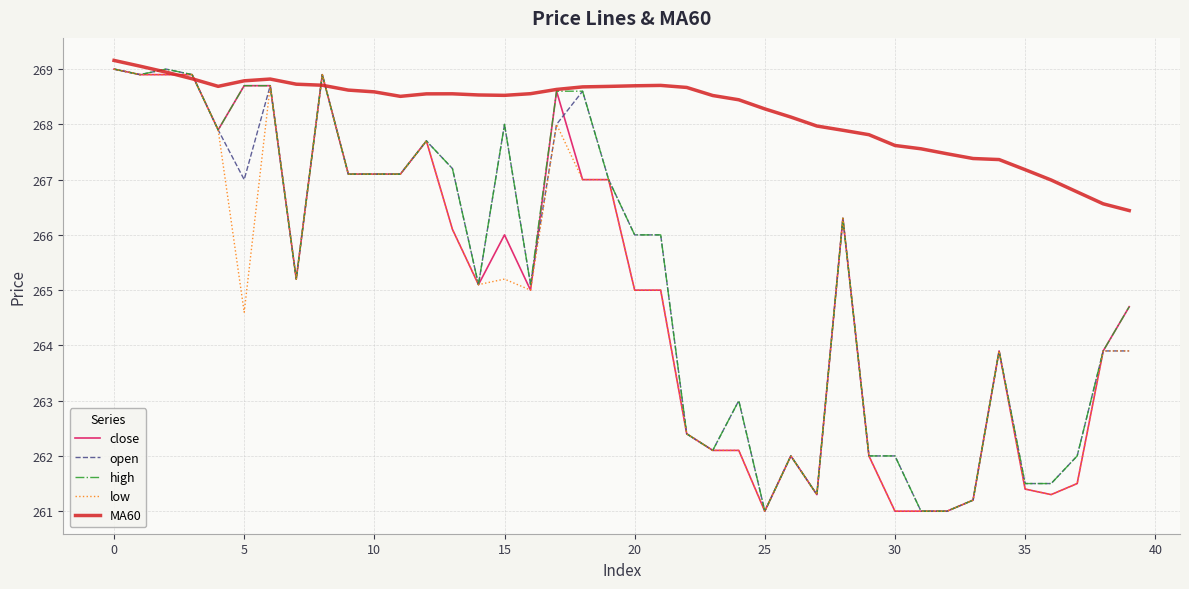

What is the lowest value of the open series?

261.0